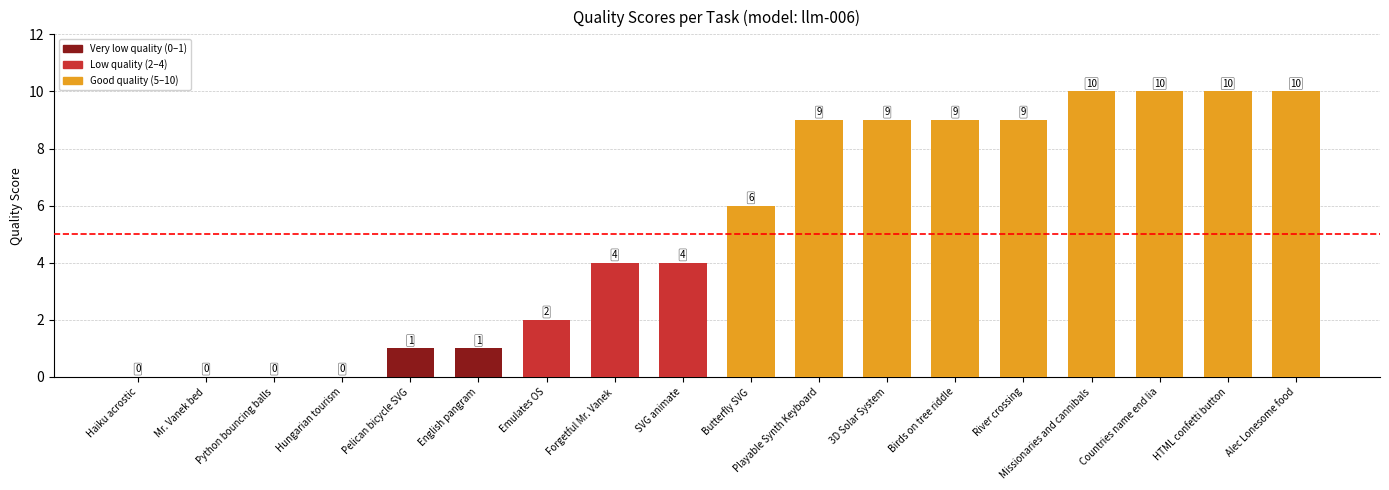

What is the approximate value at Playable Synth Keyboard, to the nearest 5?

10